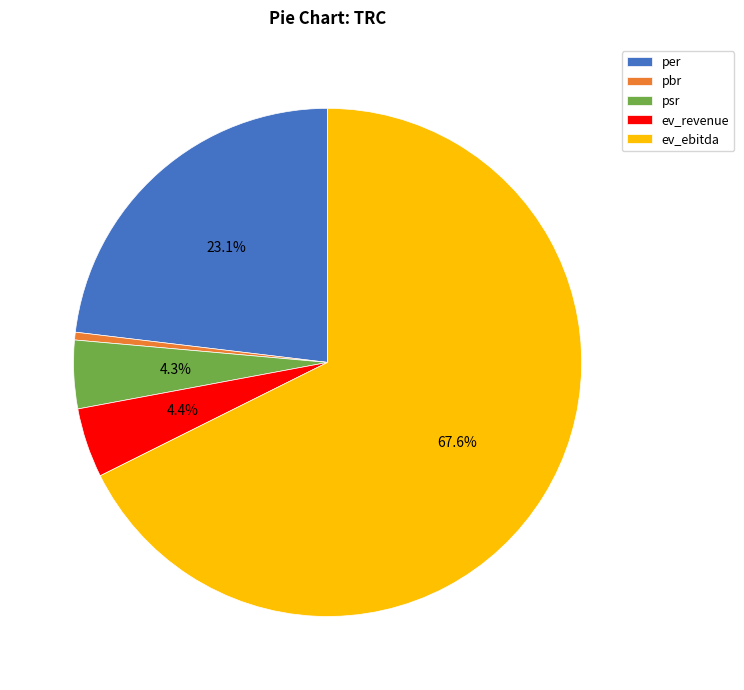

Which category accounts for the majority?

ev_ebitda